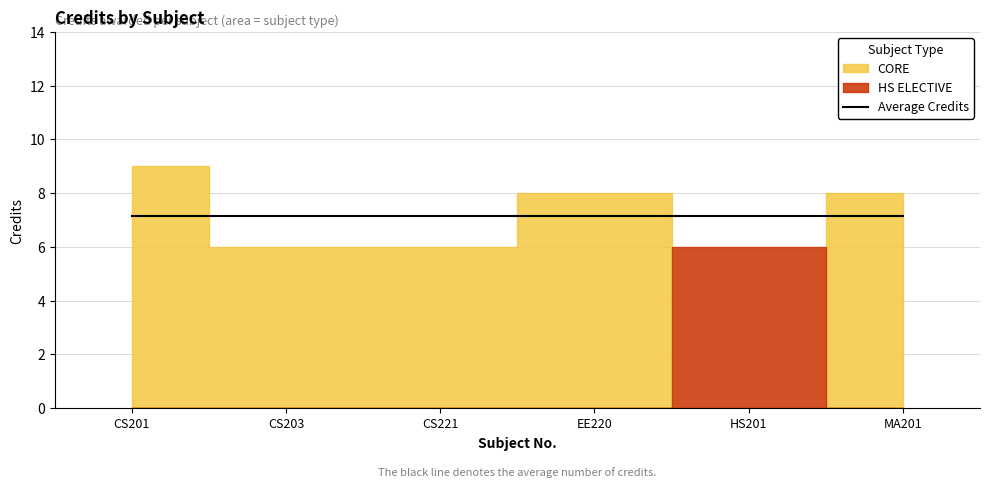

Rank the categories by value from highest to lowest.

CS201, EE220, MA201, CS203, CS221, HS201